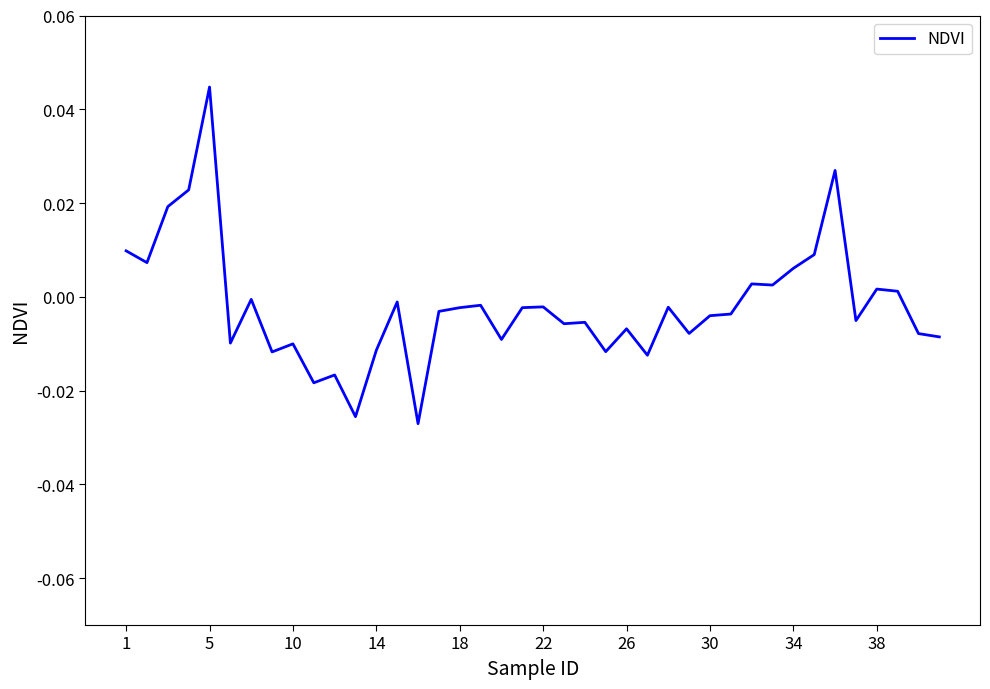

Which label corresponds to the largest value in the chart?

5